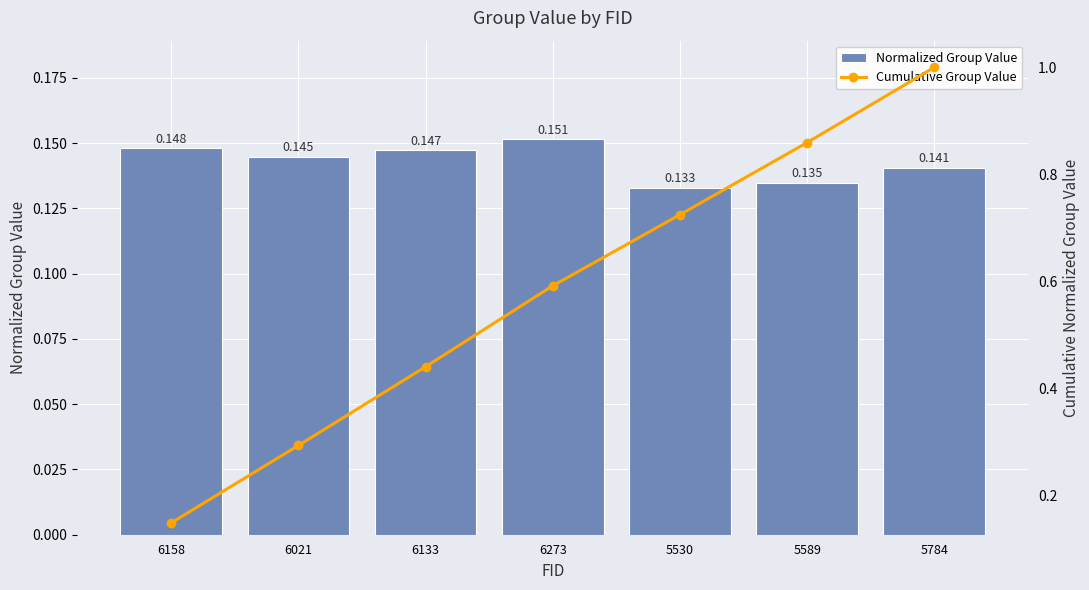

Which has a higher value, 6273 or 5589?

6273